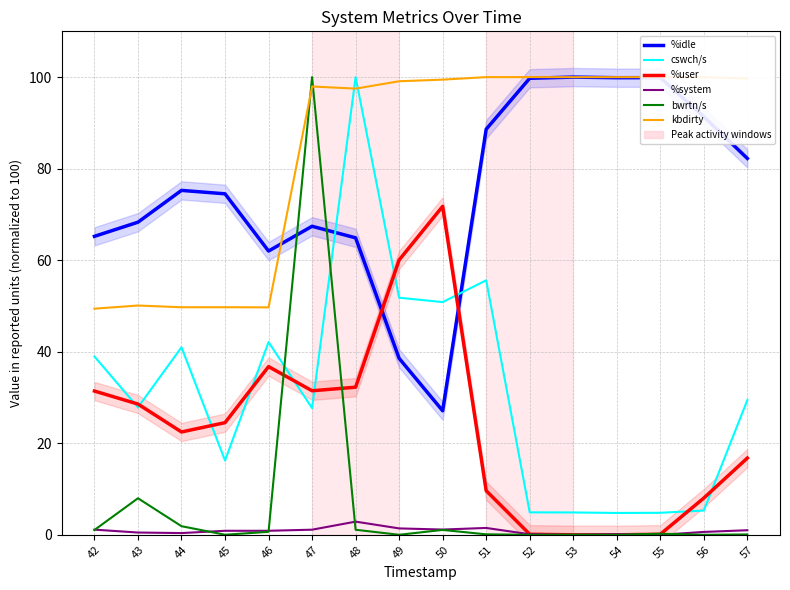

True or false: bwrtn/s has a value of 0.2 at 55.

True